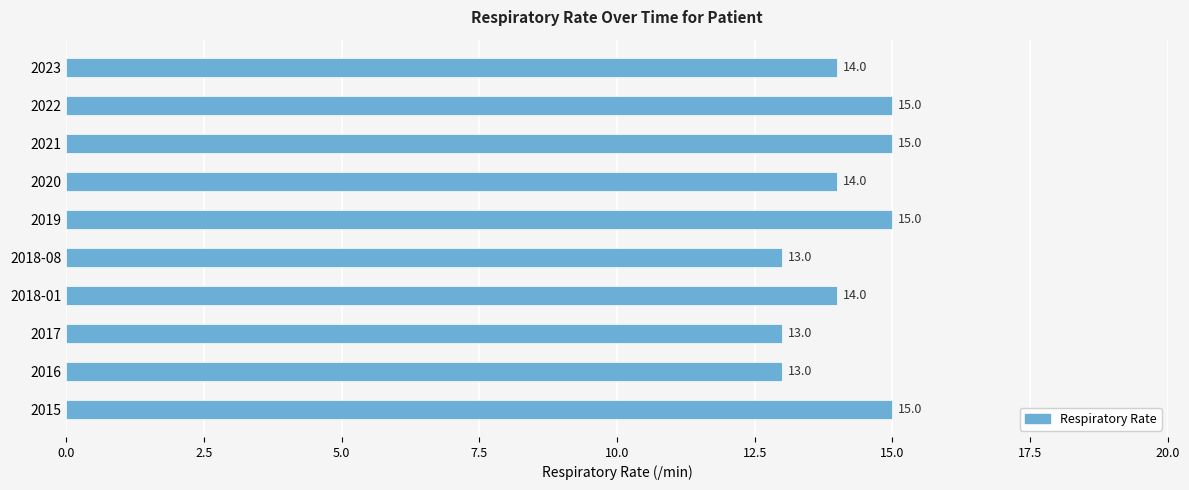

Does the chart contain any negative values?

No